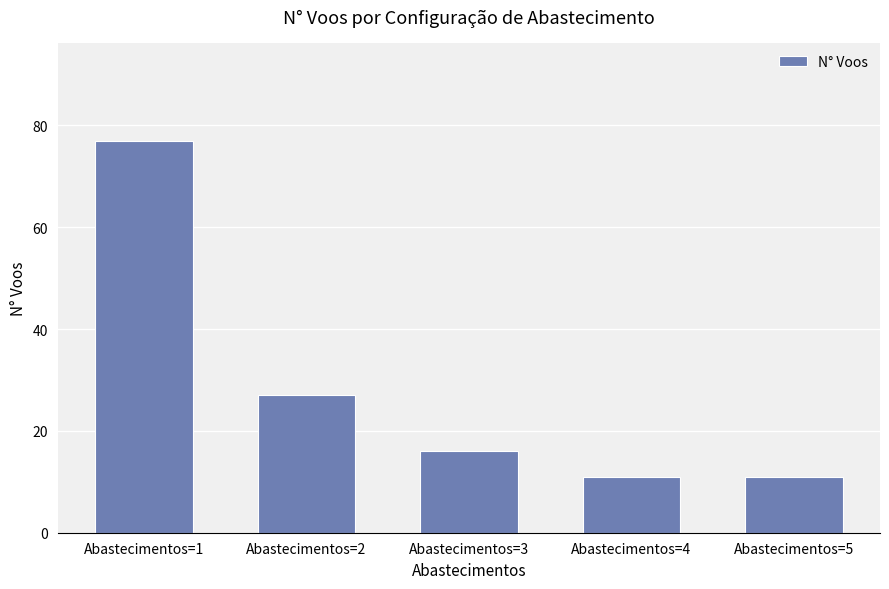

Which label corresponds to the largest value in the chart?

Abastecimentos=1